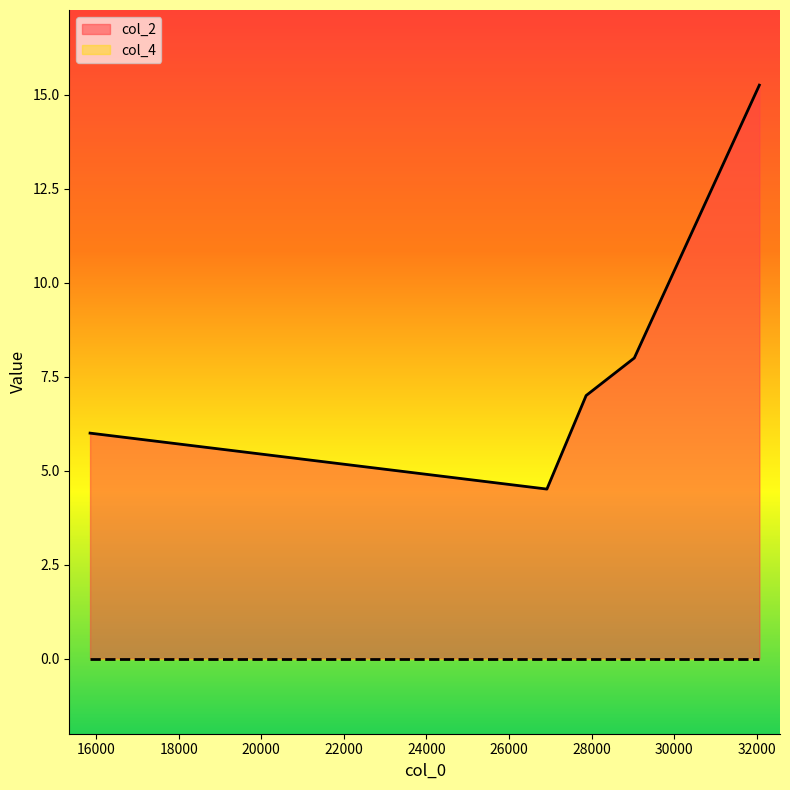

Is it true that the value at 29035 is 4.5?

False